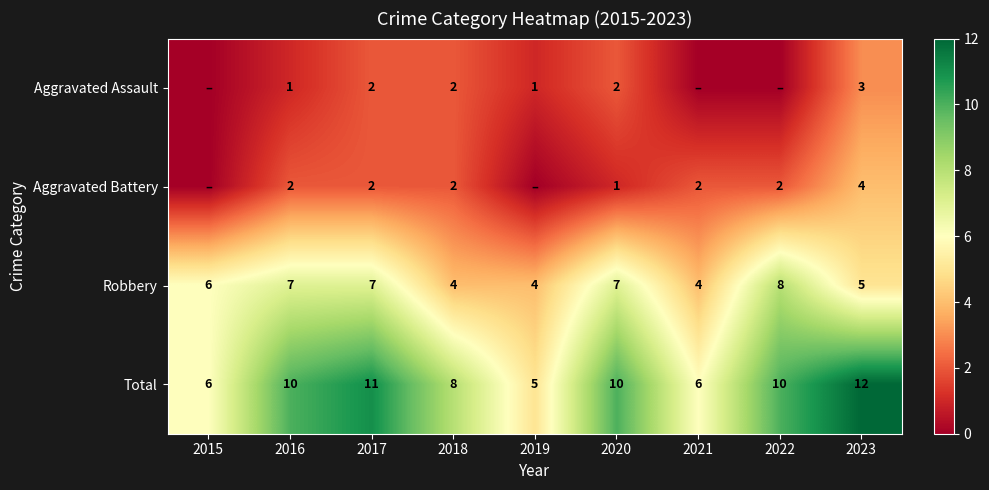

Is the value of Robbery at 2016 greater than the value of Aggravated Assault at 2019?

Yes